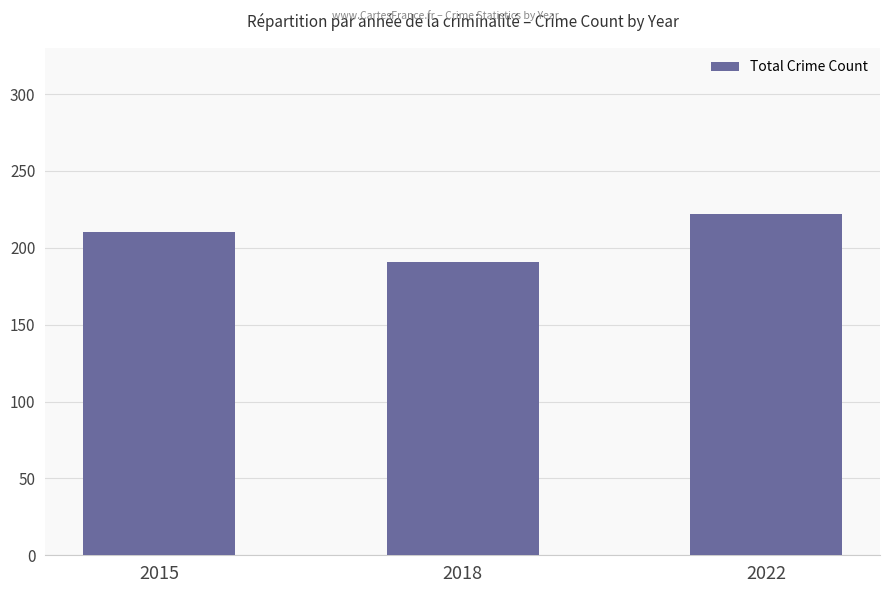

What is the ratio of the value at 2015 to the value at 2022?

0.9